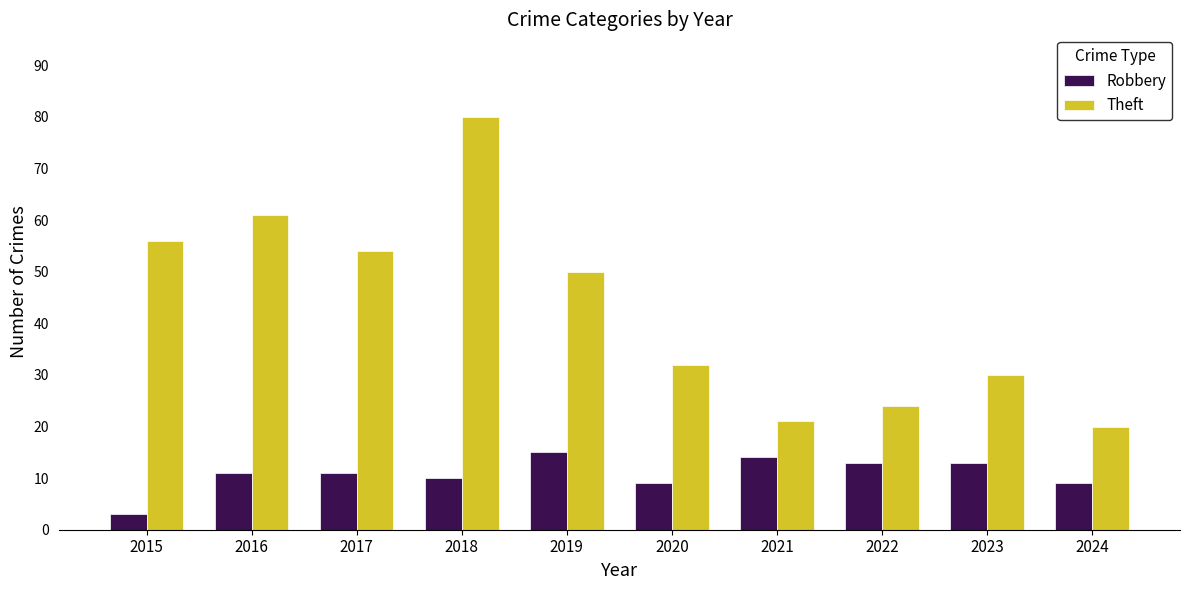

Which category has the lowest value in the Robbery series?

2015